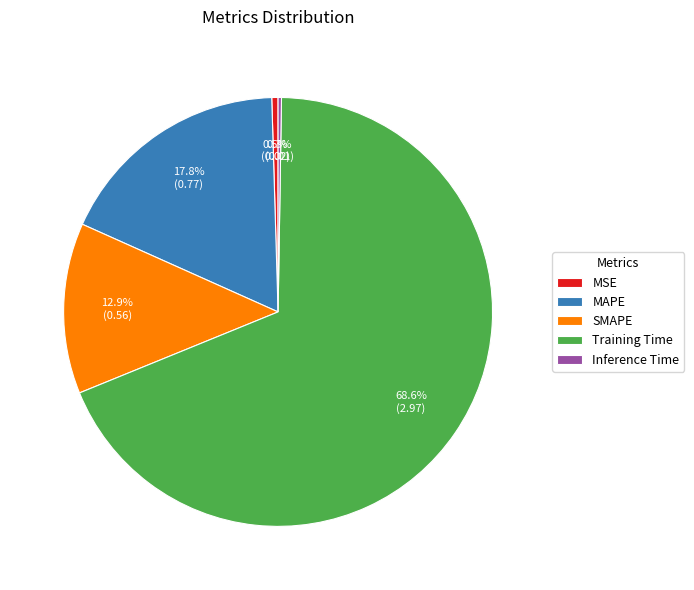

To the nearest percent, what is the average slice percentage?

20%